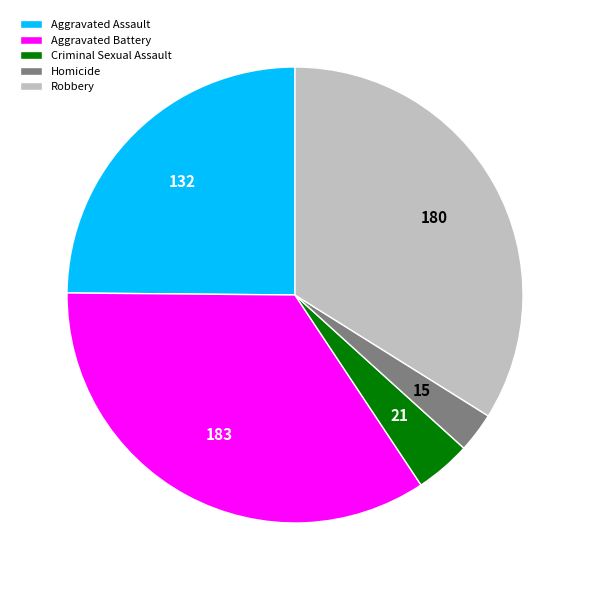

Is it true that Aggravated Assault is 25% of the pie?

True